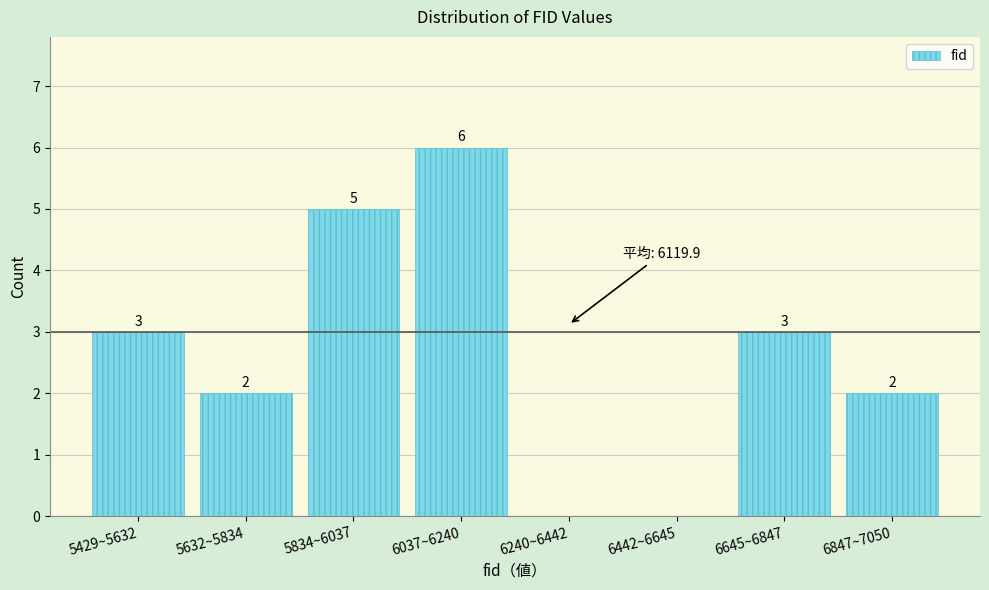

Reading right to left, list all the values displayed in this chart.

6847~7050=2	6645~6847=3	6442~6645=0	6240~6442=0	6037~6240=6	5834~6037=5	5632~5834=2	5429~5632=3